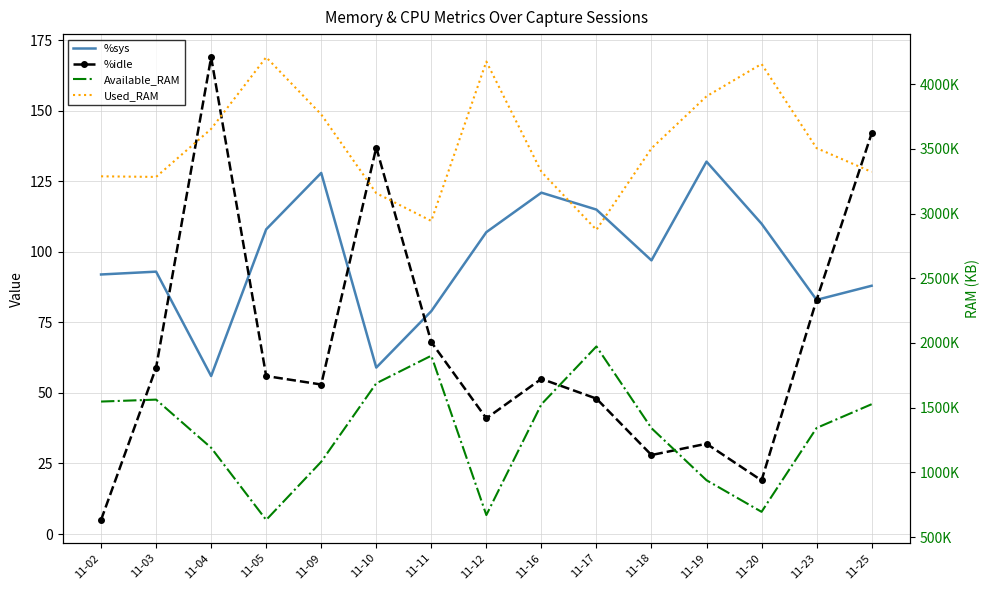

True or false: %sys and Available_RAM intersect in this chart.

False